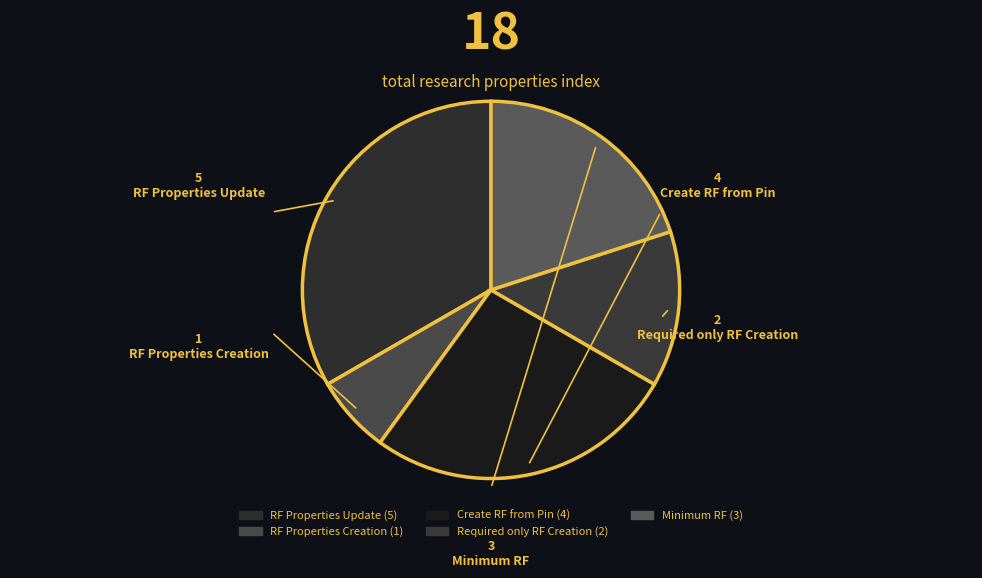

To the nearest percent, what is the difference between the Create RF from Pin and RF Properties Creation slice percentages?

20%